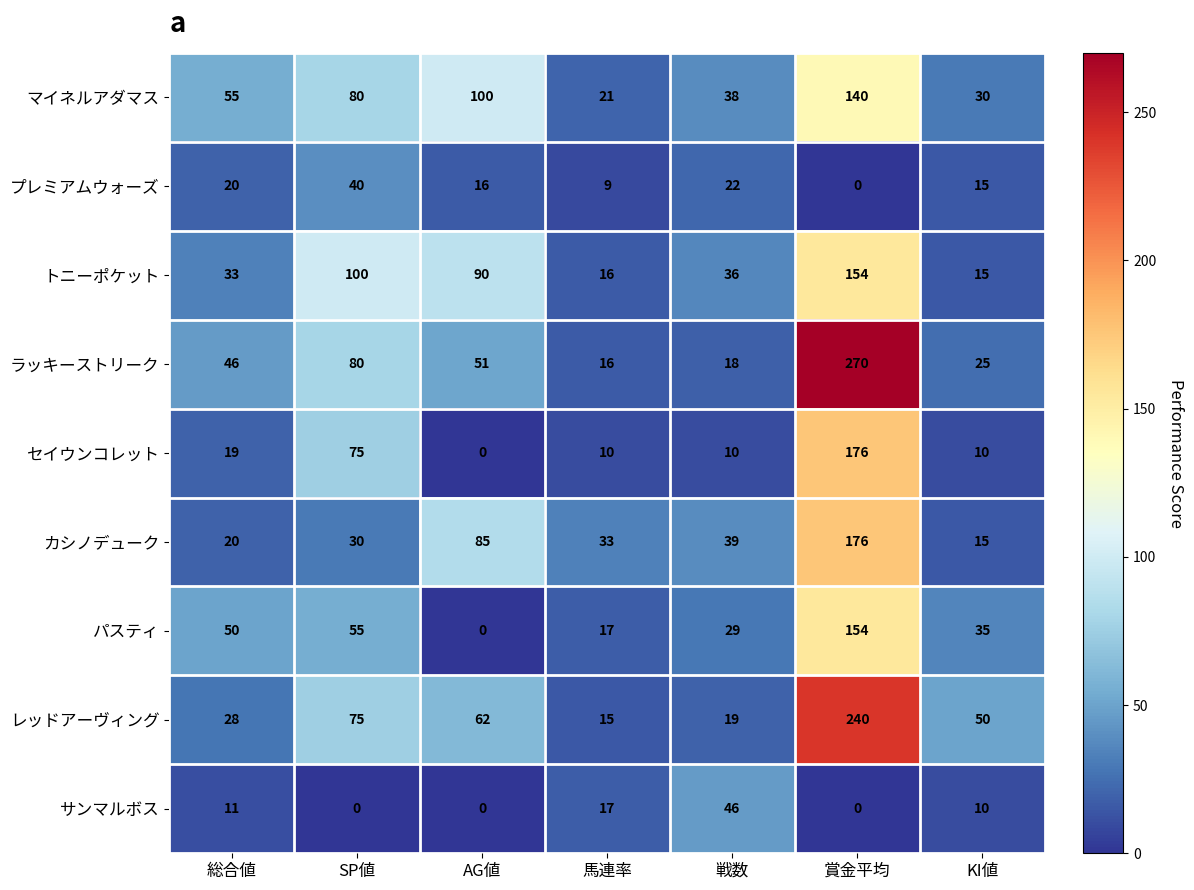

Rank the categories by レッドアーヴィング value from lowest to highest.

馬連率, 戦数, 総合値, KI値, AG値, SP値, 賞金平均